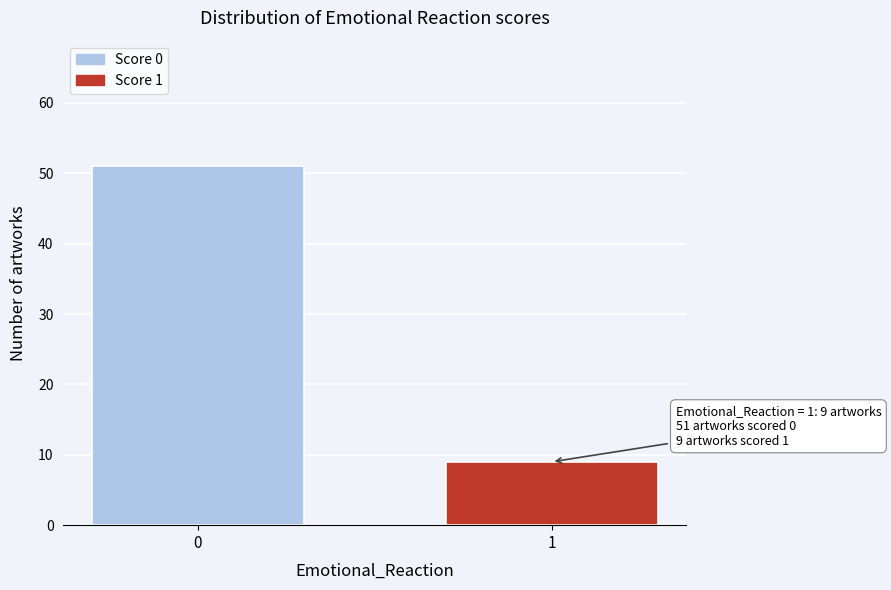

Reading right to left, what are all the values shown in this chart?

1=9	0=51